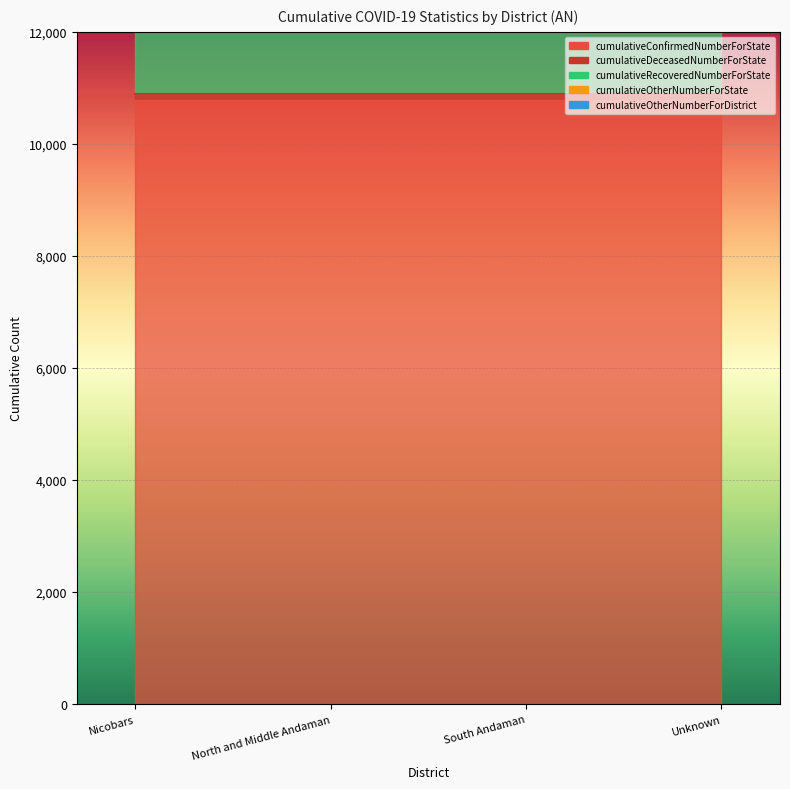

What is the label of the 1st point from the left?

Nicobars